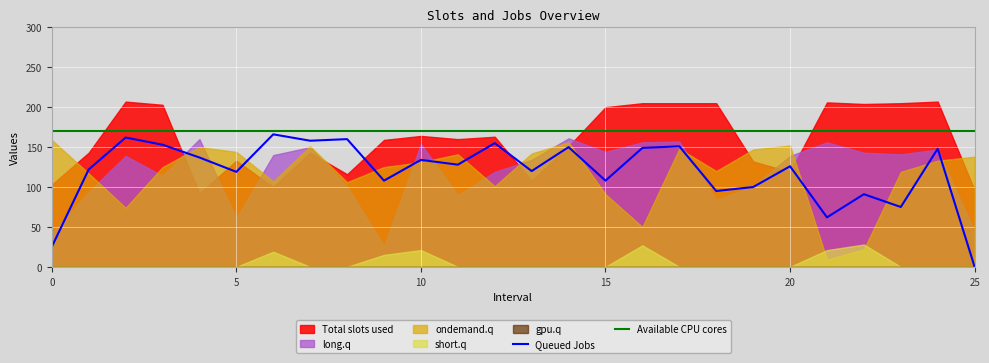

Reading left to right, transcribe all the data shown in this chart.

col_4: 25	122	162	153	137	119	166	158	160	108	134	128	155	120	150	108	149	151	95	100	126	62	91	75	148	0
col_5: 42	94	139	114	160	61	140	150	101	26	154	90	119	134	161	144	156	157	84	101	139	156	143	141	147	44
col_6: 0	0	0	0	0	0	0	0	0	0	0	0	0	0	0	0	0	0	0	0	0	0	0	0	0	0
col_9: 159	117	74	125	150	144	107	151	106	125	131	141	101	142	156	91	50	148	120	147	152	9	22	119	133	138
col_10: 0	0	0	0	0	0	19	0	0	15	21	0	0	0	0	0	27	0	0	0	0	21	28	0	0	0
col_16: 103	143	207	203	92	133	100	143	116	159	164	160	163	108	151	200	205	205	205	132	119	206	204	205	207	96